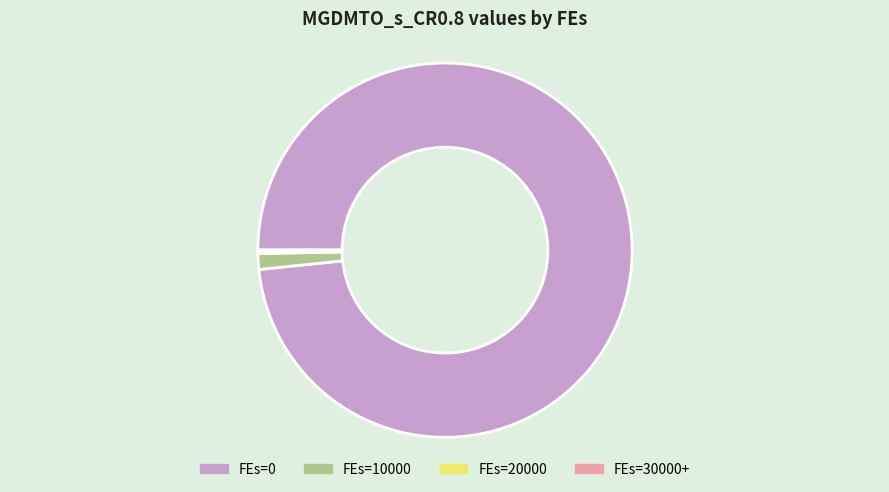

Is there any slice that represents more than half of the pie?

Yes